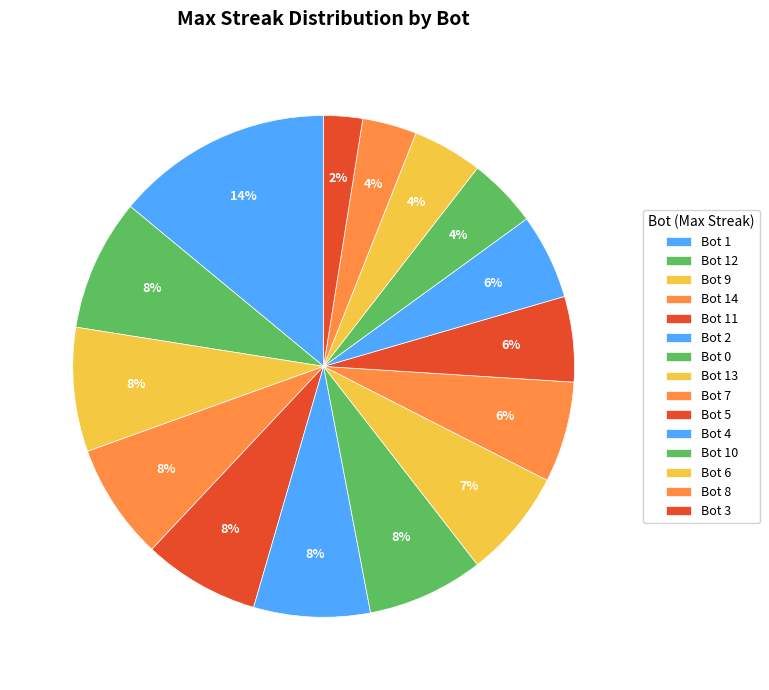

To the nearest percent, what portion does Bot 1 represent?

14%